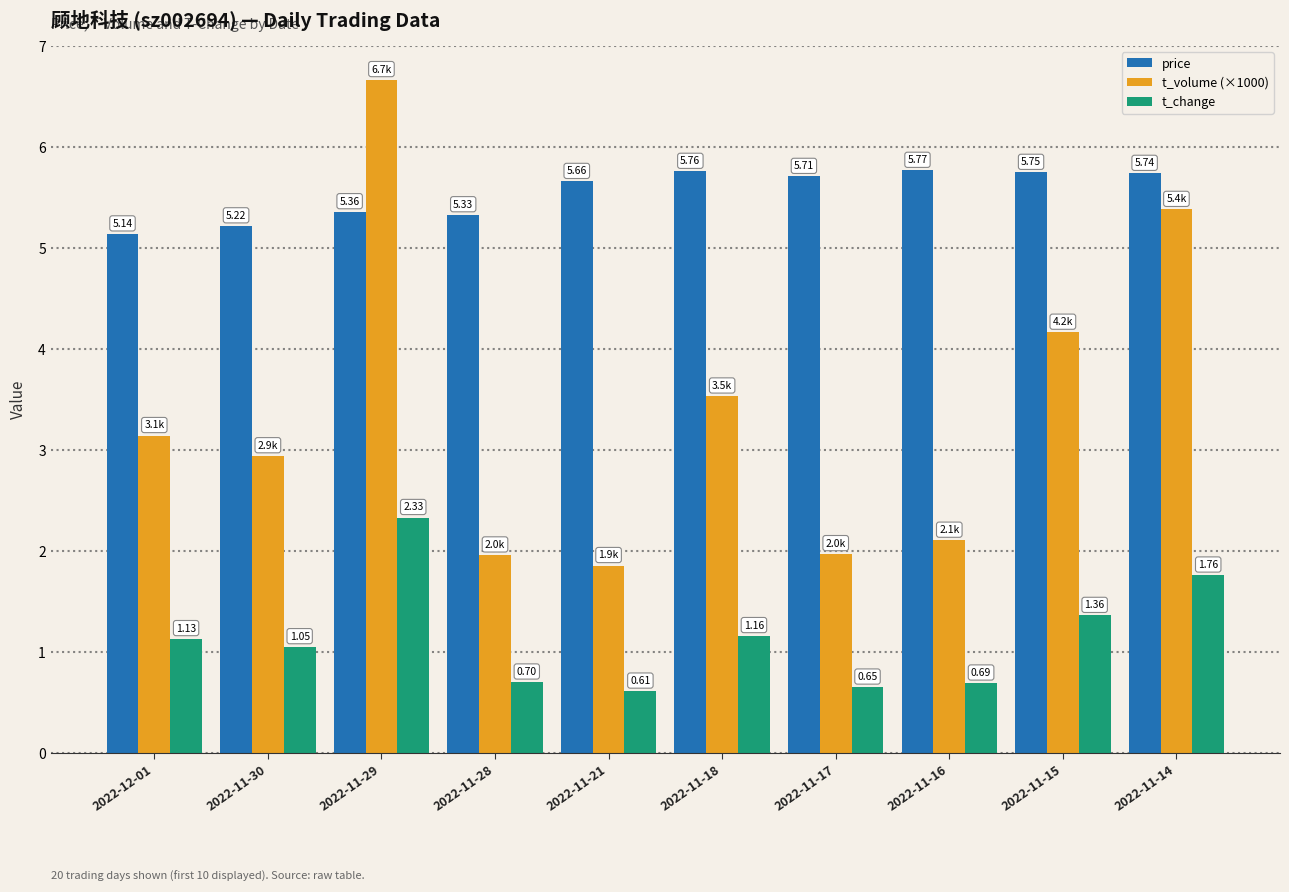

At which category is the sum across all series the highest?

2022-11-29